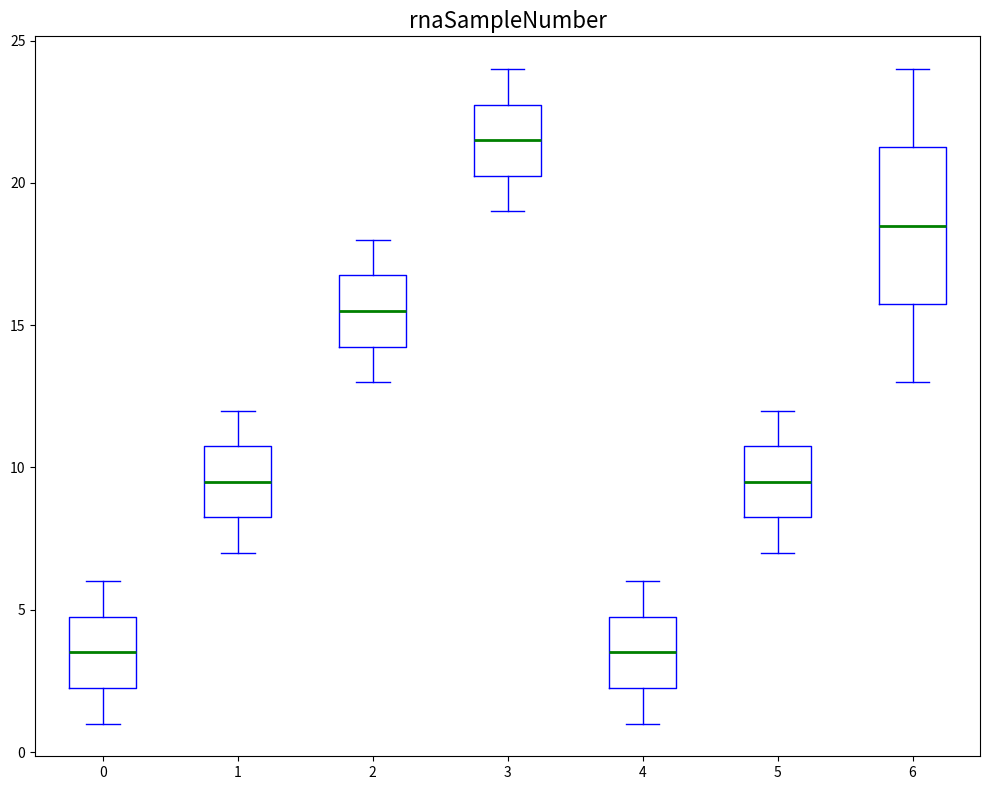

Reading left to right, read every box against the y-axis: the position of its median line, the range the box covers, and the ends of its whiskers. The values are not printed on the chart, so give them approximately, as read against the axis.

0: median 3.5, box 2.5 to 5.0, whiskers 1.0 to 6.0
1: median 9.5, box 8.5 to 11.0, whiskers 7.0 to 12.0
2: median 15.5, box 14.5 to 17.0, whiskers 13.0 to 18.0
3: median 21.5, box 20.5 to 23.0, whiskers 19.0 to 24.0
4: median 3.5, box 2.5 to 5.0, whiskers 1.0 to 6.0
5: median 9.5, box 8.5 to 11.0, whiskers 7.0 to 12.0
6: median 18.5, box 16.0 to 21.5, whiskers 13.0 to 24.0